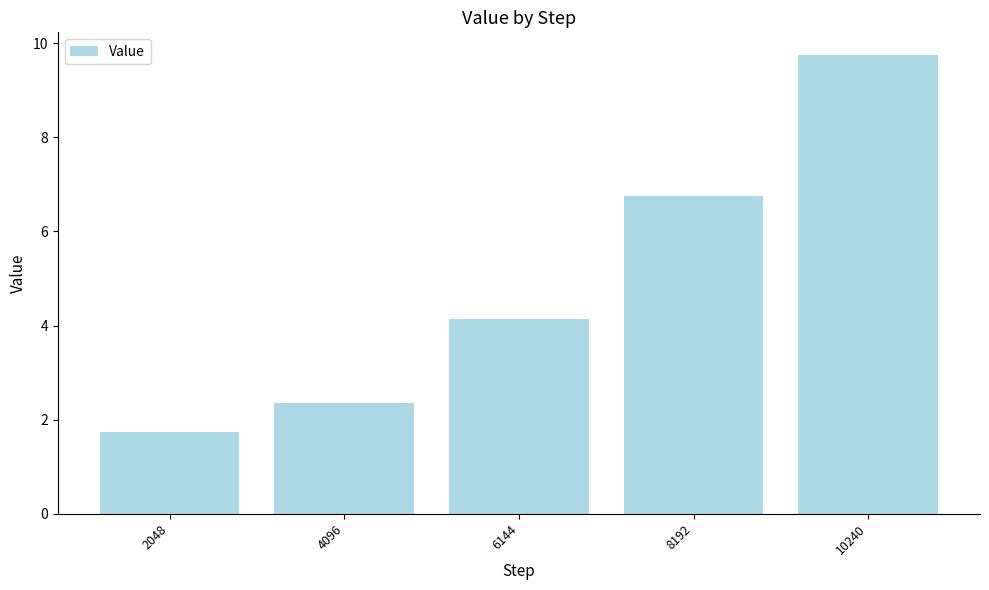

Rank the categories by value from highest to lowest.

10240, 8192, 6144, 4096, 2048